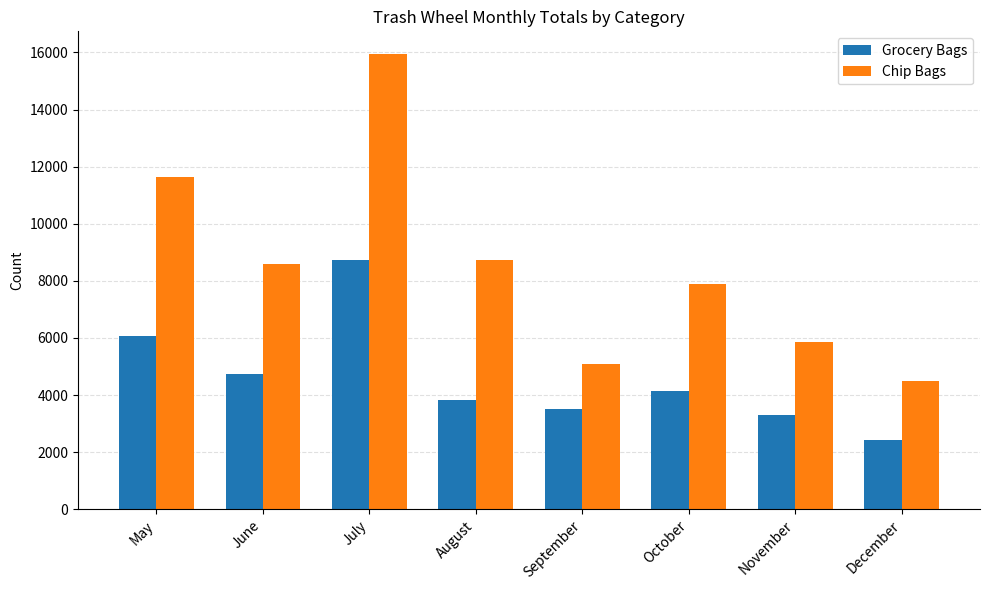

What is the difference between the highest and lowest values at July?

7199